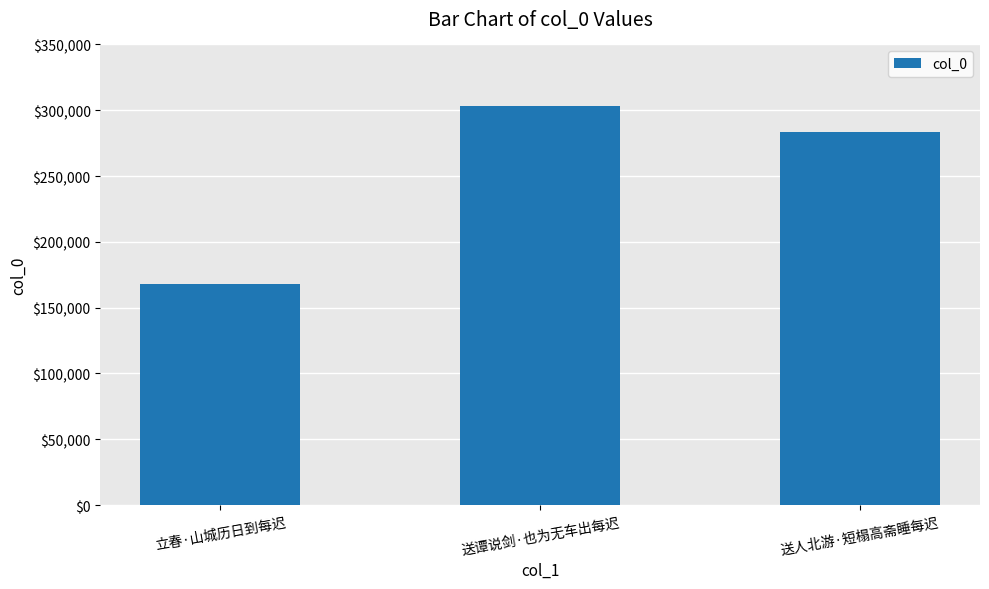

Is it true that the value at 送谭说剑·也为无车出每迟 is 96882?

False